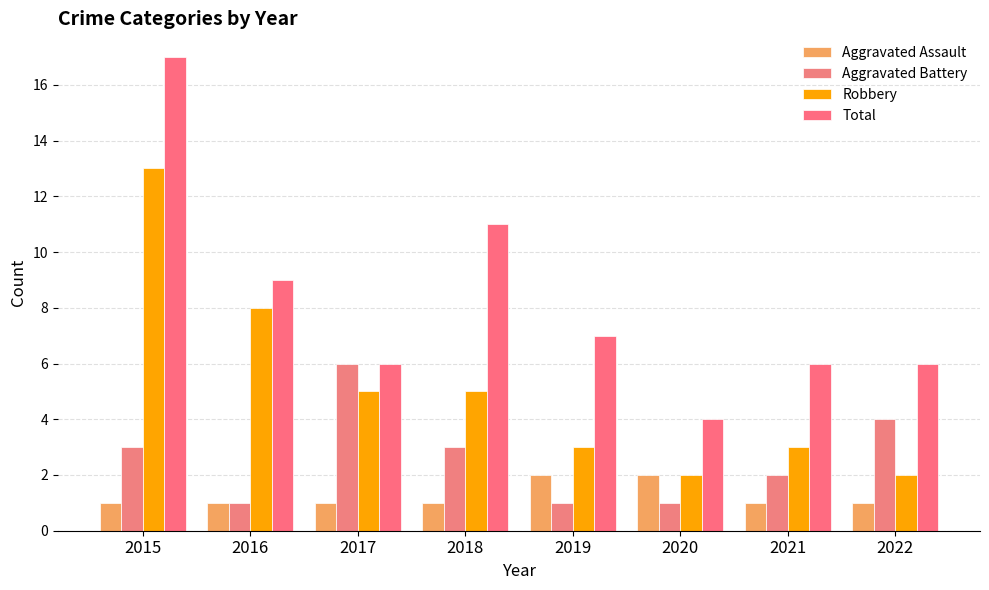

How many categories are shown in the chart?

8